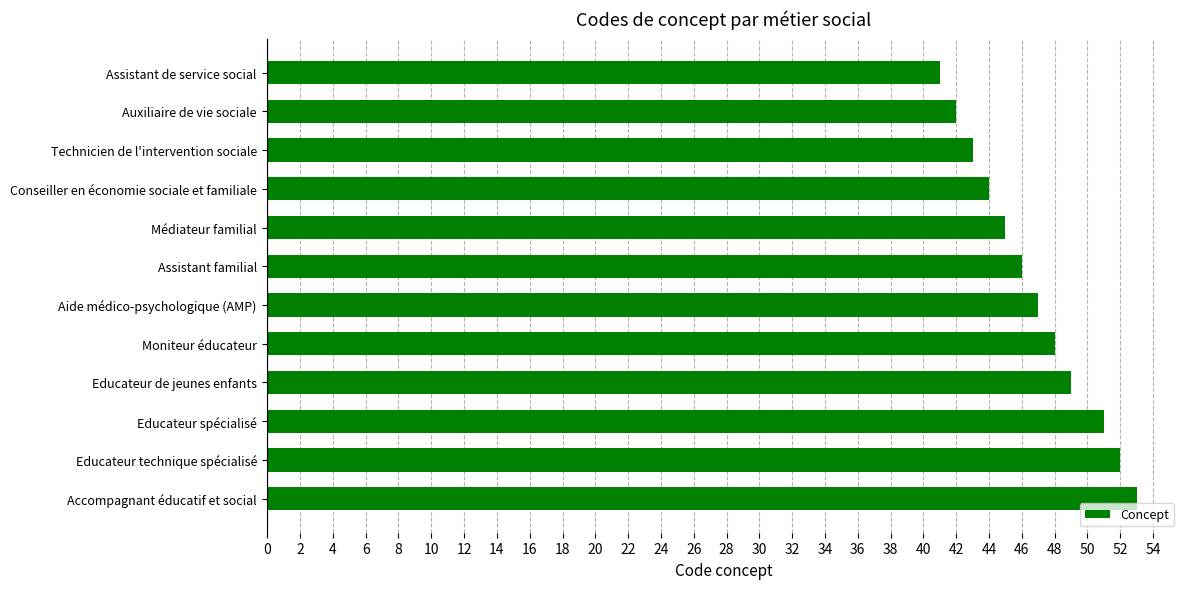

How many categories are shown in the chart?

12